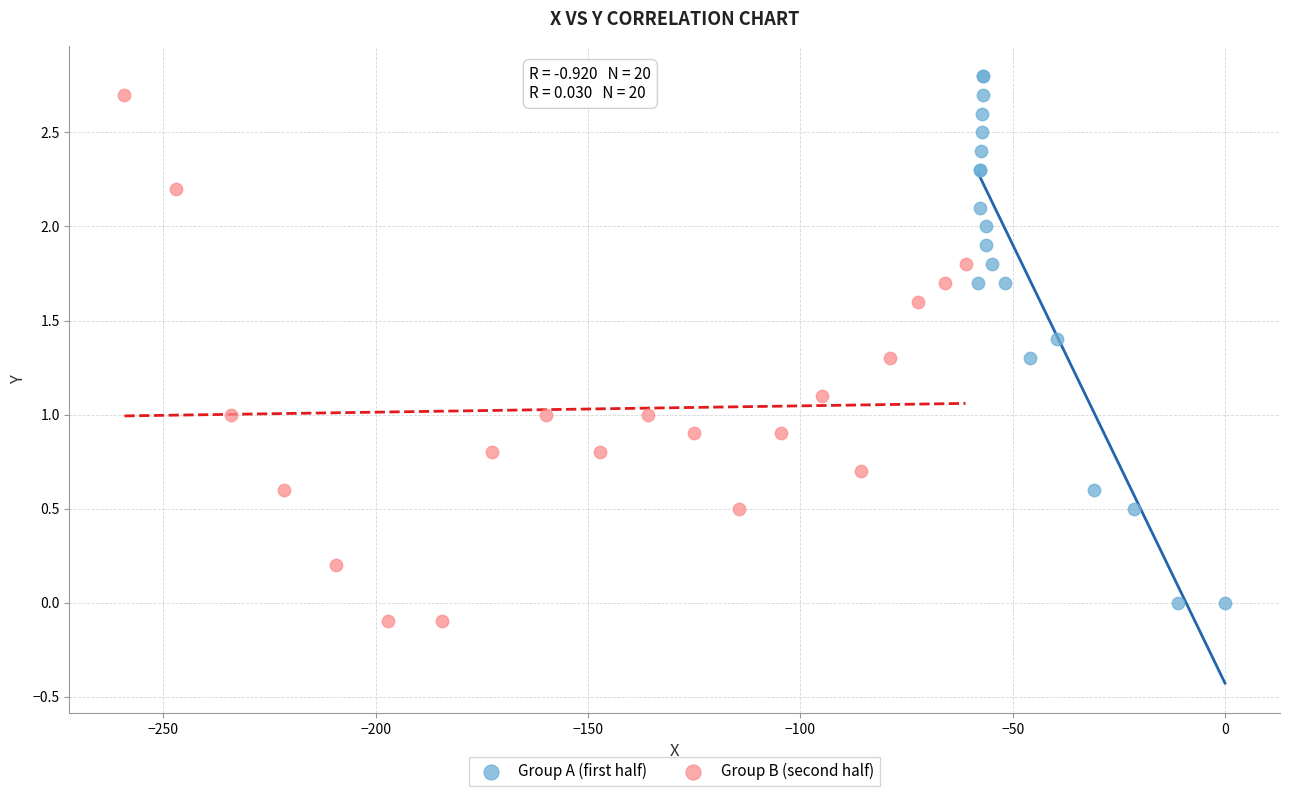

What are all the series names shown in the legend?

Group A (first half), Group B (second half)